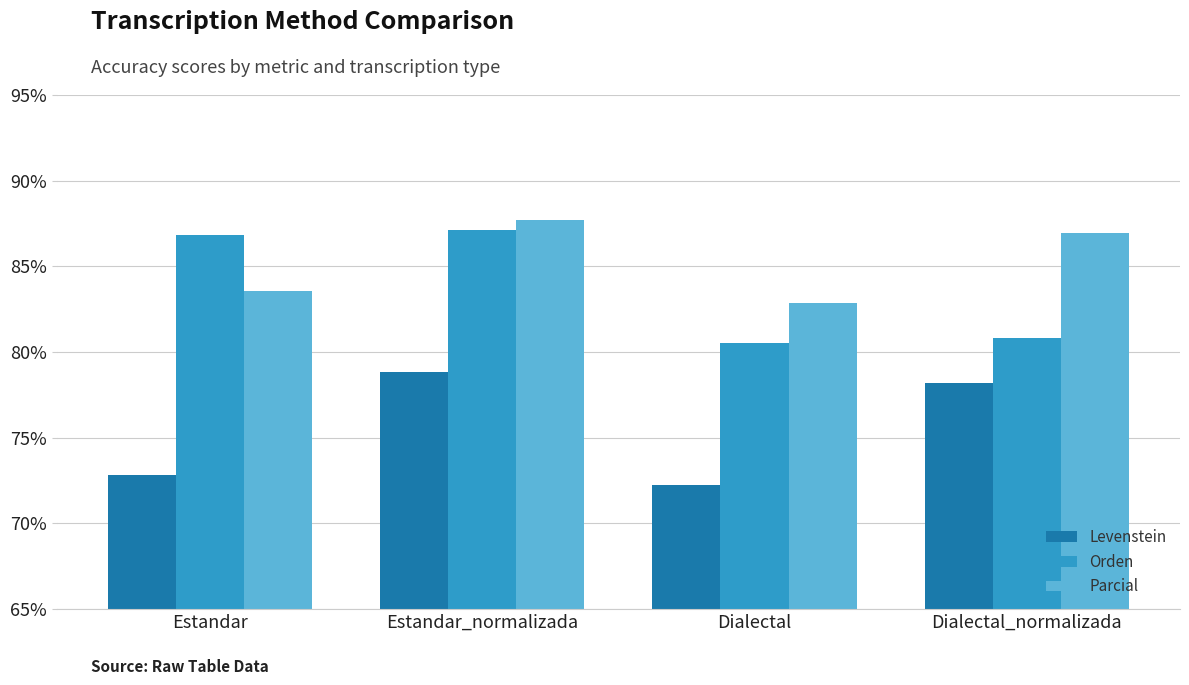

What is the spread (max minus min) of values at Dialectal?

10.6